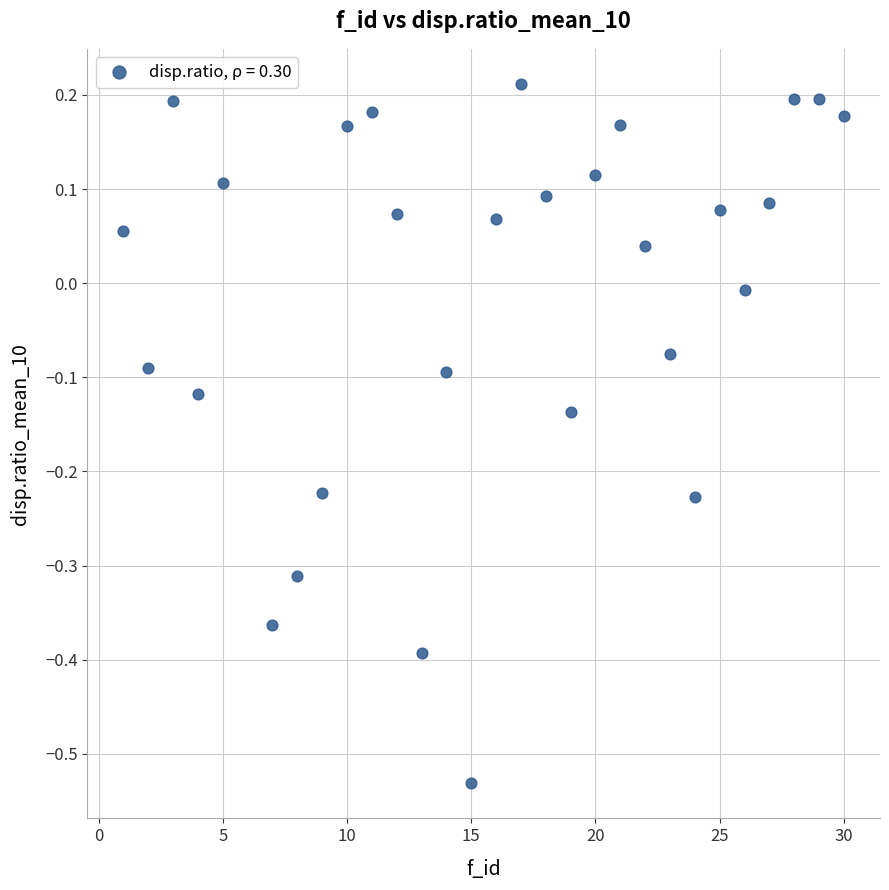

What is the range of X values (max minus min)?

29.0